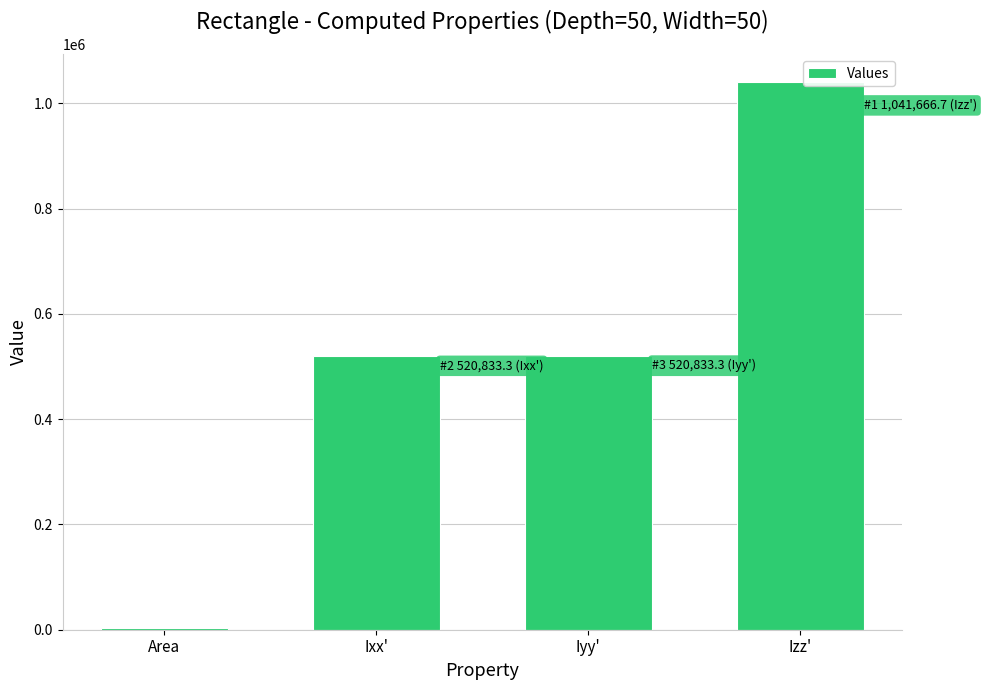

What value does the data have at Izz'?

1041666.7